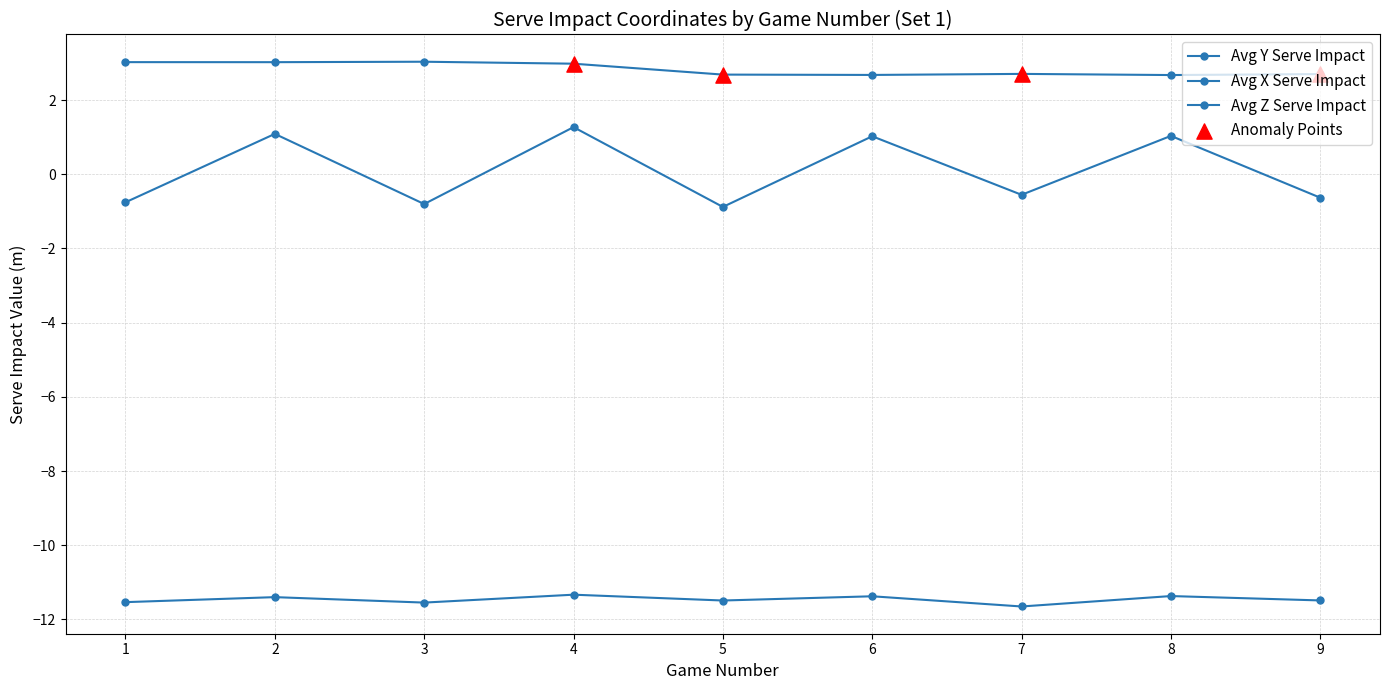

Does the chart have visible grid lines?

Yes